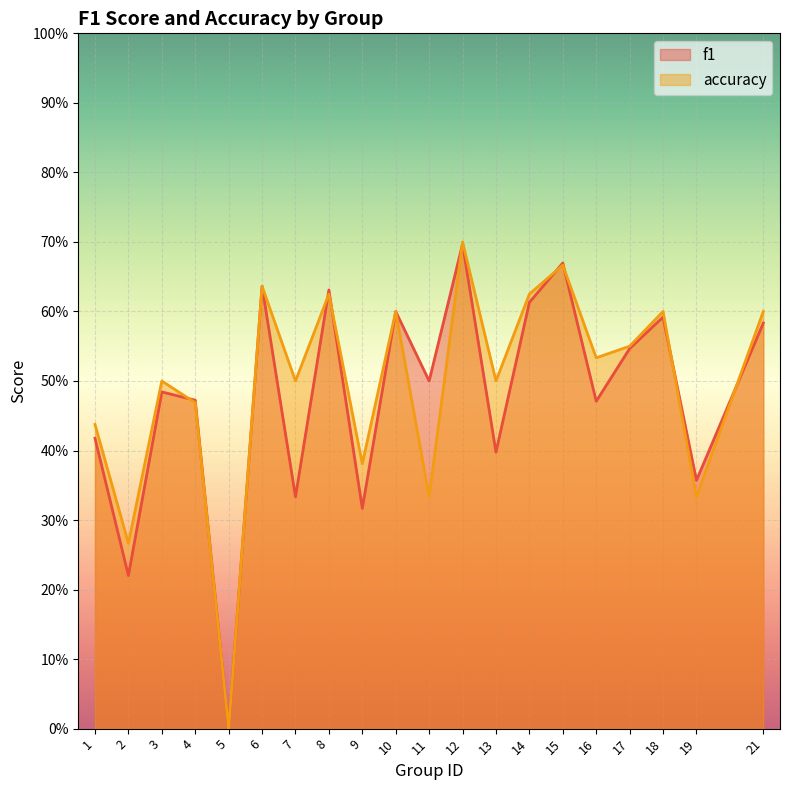

List the labels in order of accuracy value, smallest first.

5, 2, 11, 19, 9, 1, 4, 3, 7, 13, 16, 17, 10, 18, 21, 8, 14, 6, 15, 12